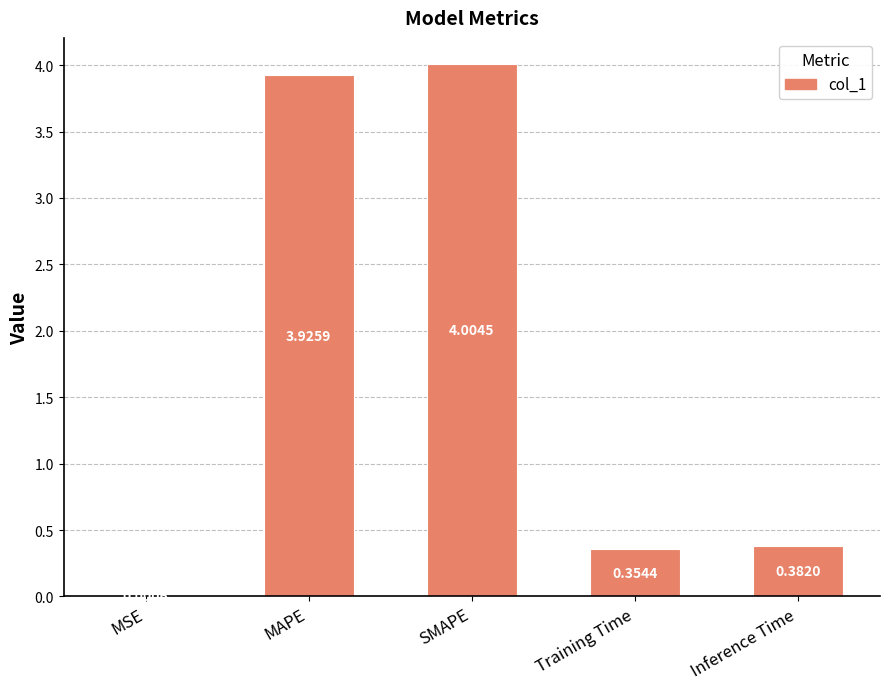

Where is the data nearest to the value 2?

Inference Time